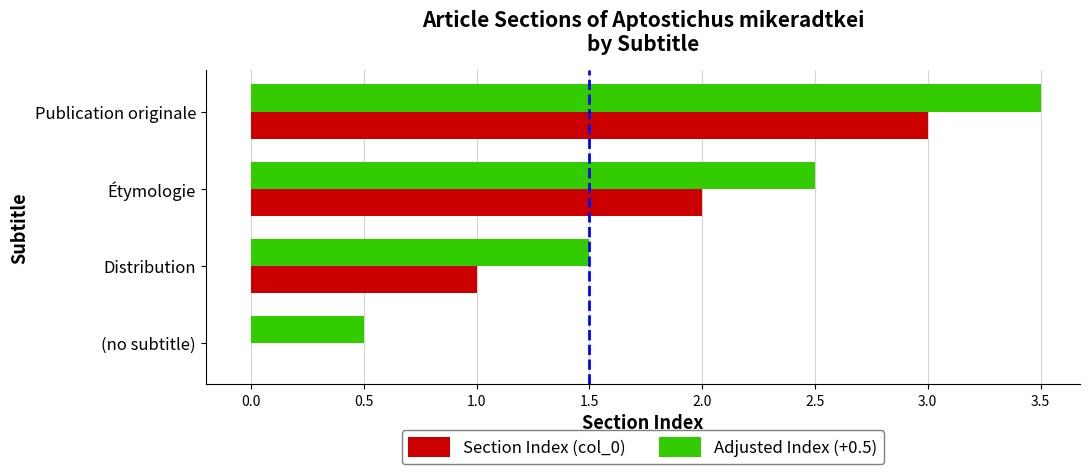

The Adjusted Index (+0.5) series shows 1.5 at Distribution. True or false?

True